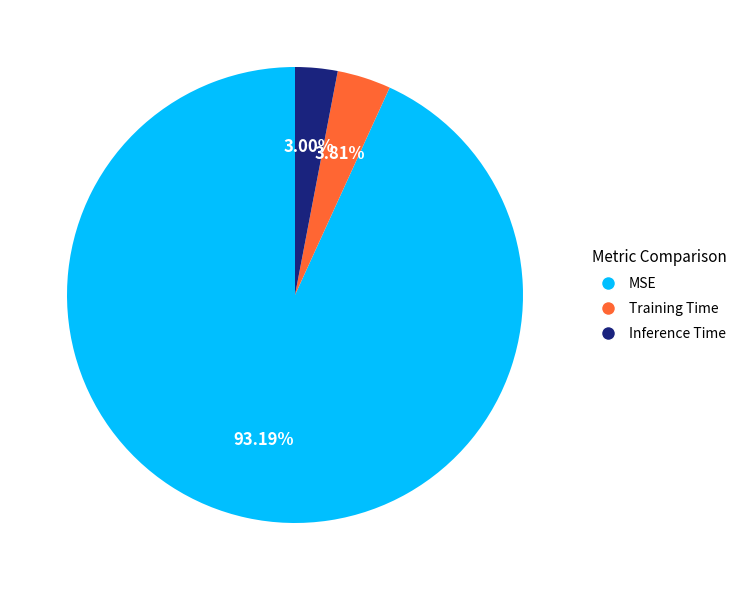

Combined, do MSE and Inference Time account for over 50%?

Yes